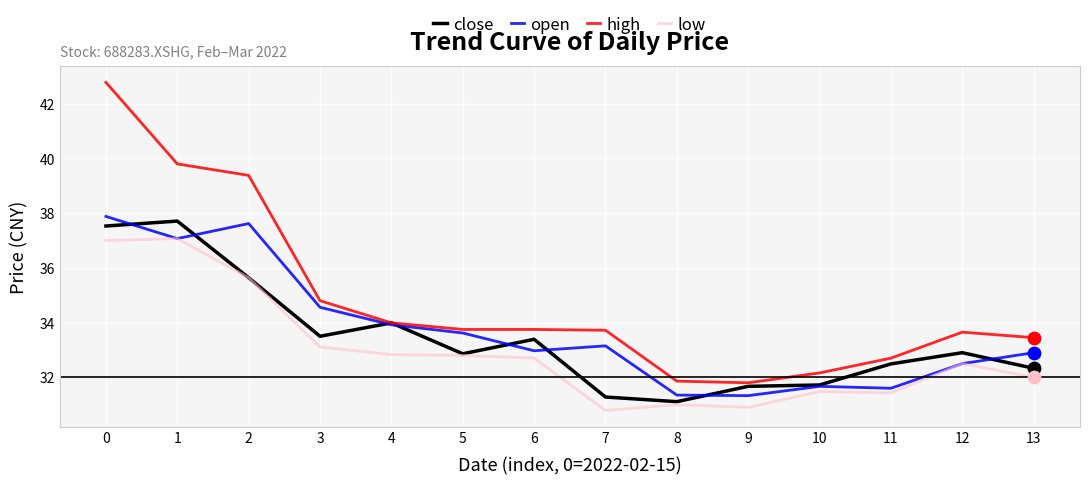

What is the total value across all series at 2?

148.3